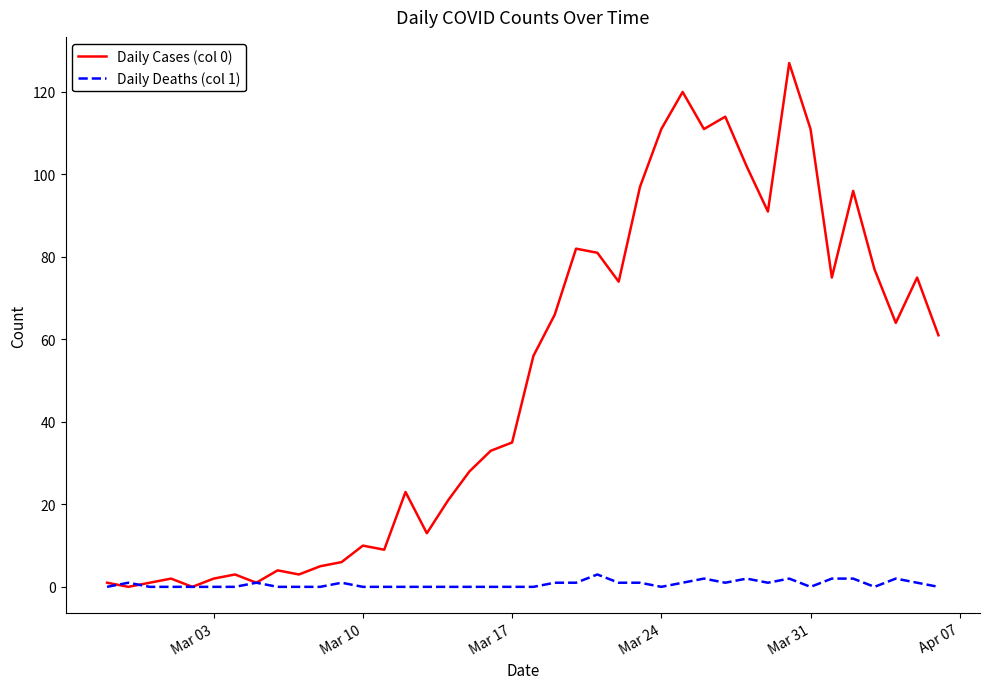

Which series has the widest spread of values?

Daily Cases (col 0)